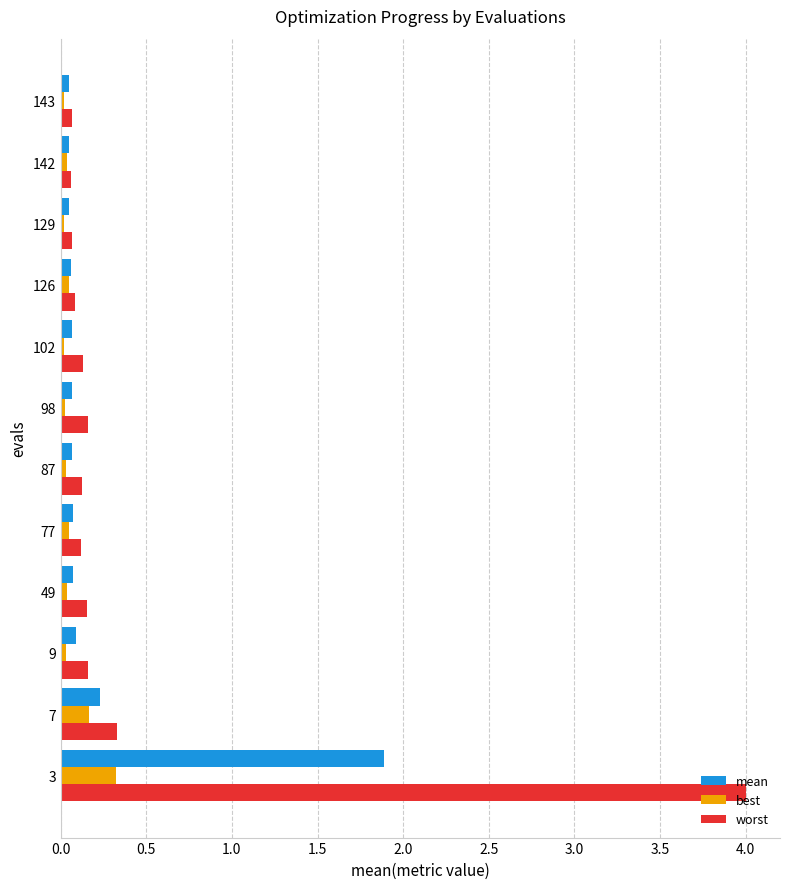

At which label is worst closest to 2?

7